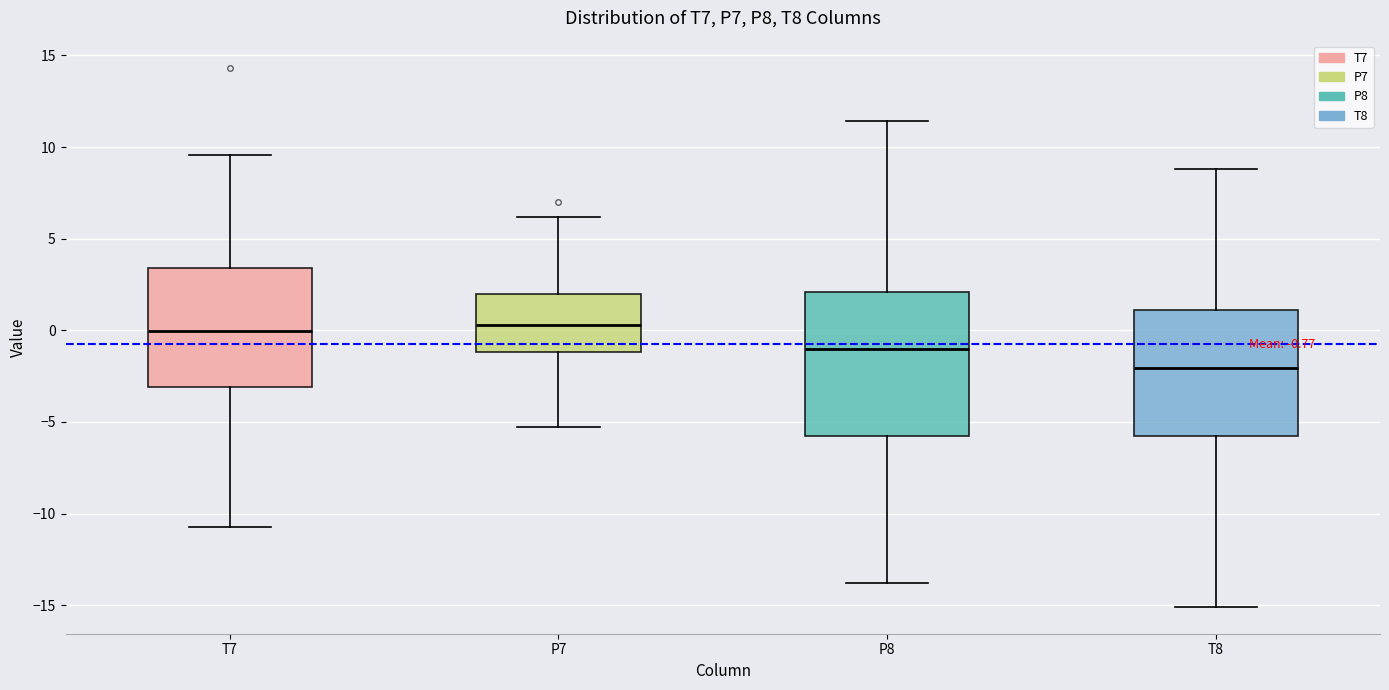

Which box's median line is the lowest?

T8